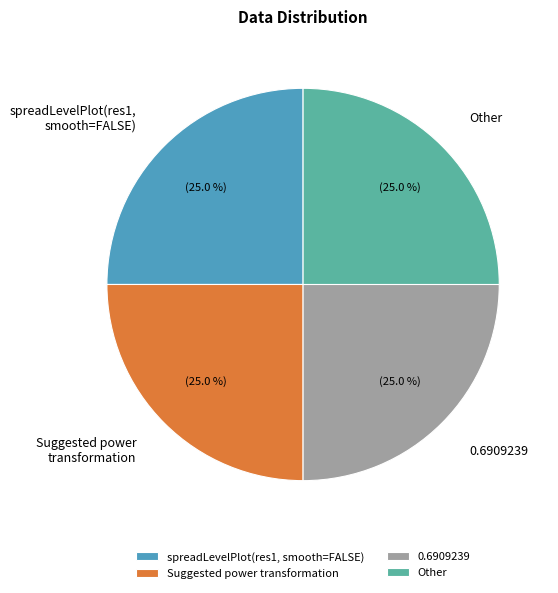

Combined, what portion of the pie is 0.6909239 and Other?

50.0%